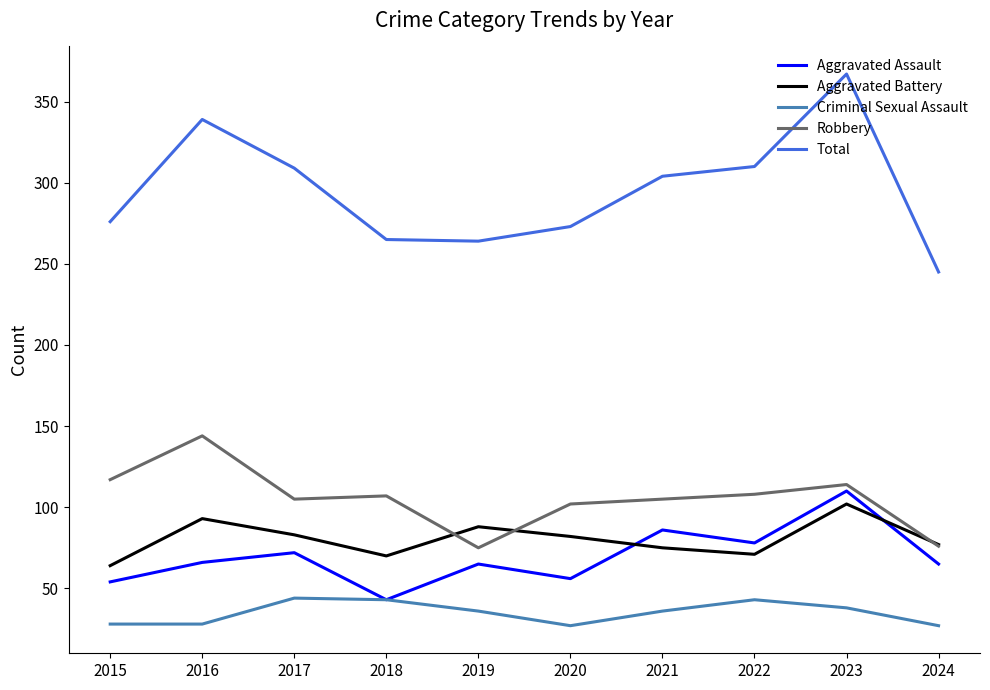

In Aggravated Assault, how many points are lower than both neighbors (excluding endpoints)?

3